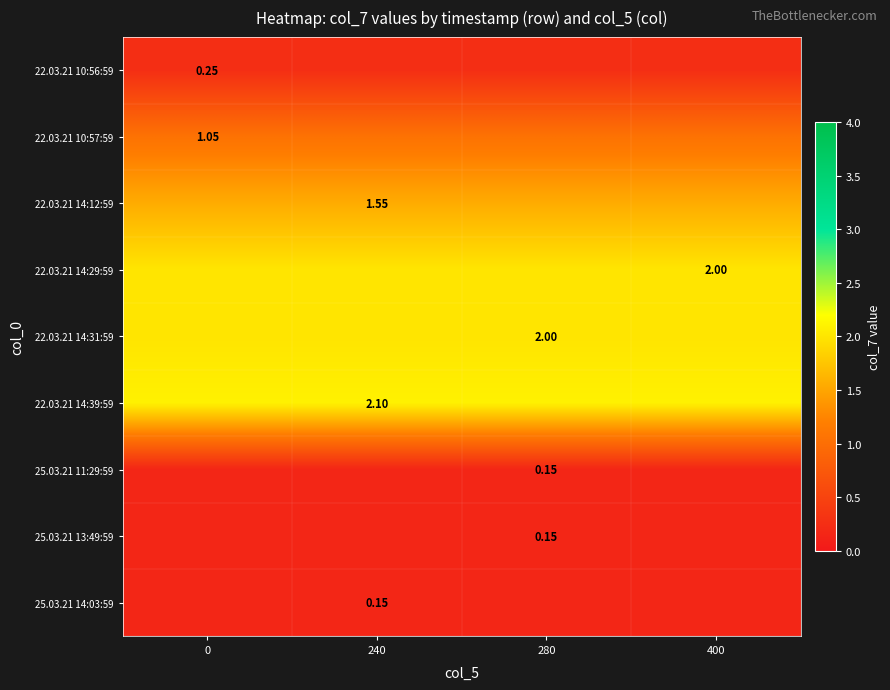

Which has a higher value, 280 or 0?

280